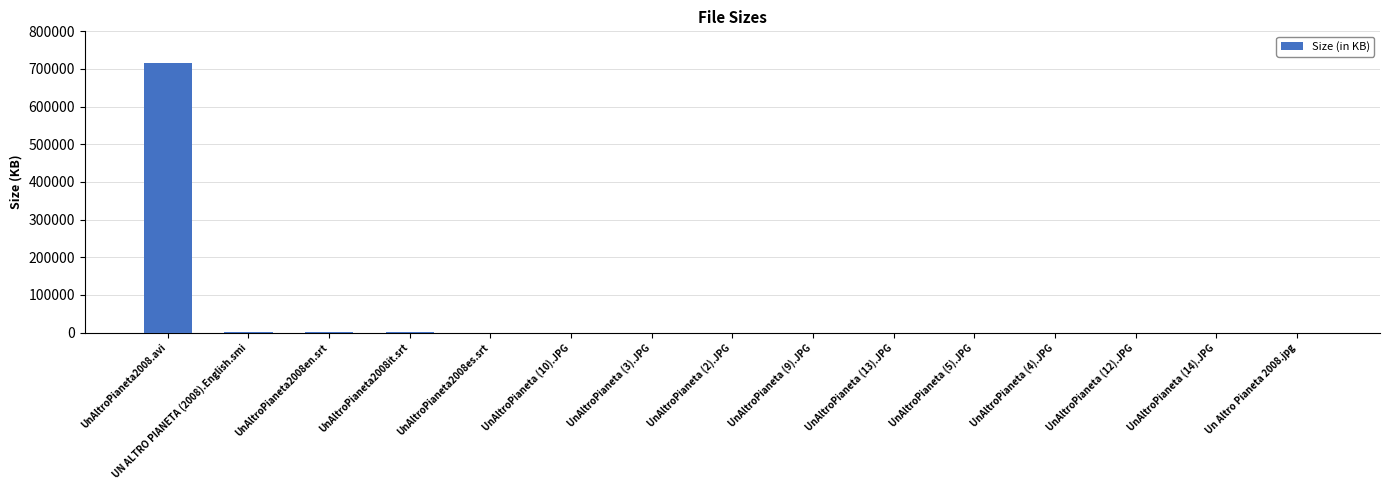

At which label is the value closest to 358385?

UN ALTRO PIANETA (2008).English.smi